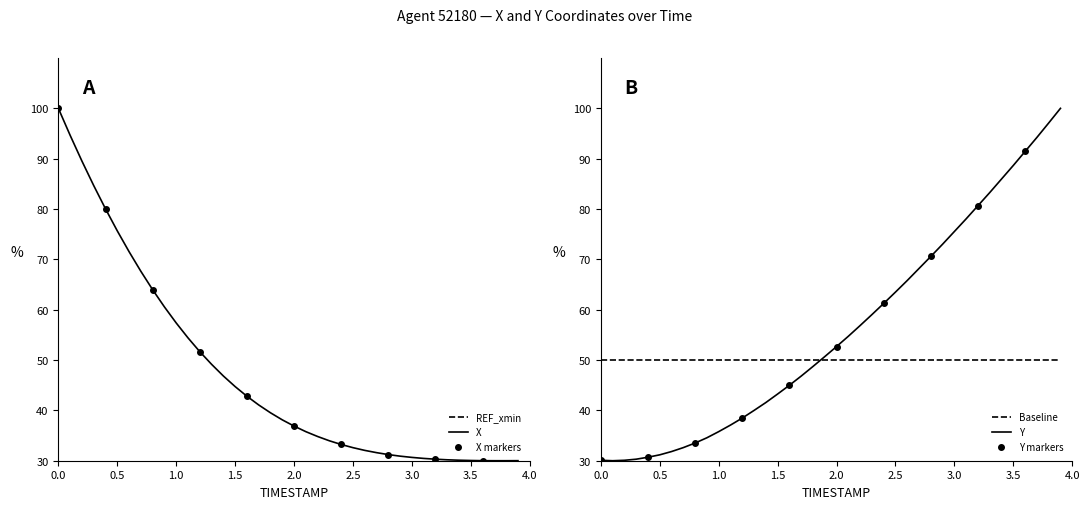

True or false: Y has a value of 75.5 at 3.0.

True